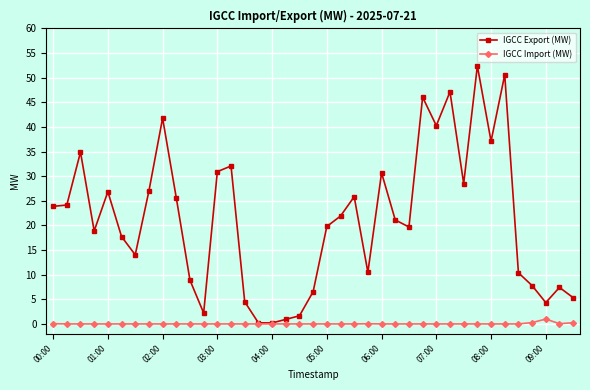

True or false: IGCC Export (MW) has more than 2 points higher than both neighbors.

True